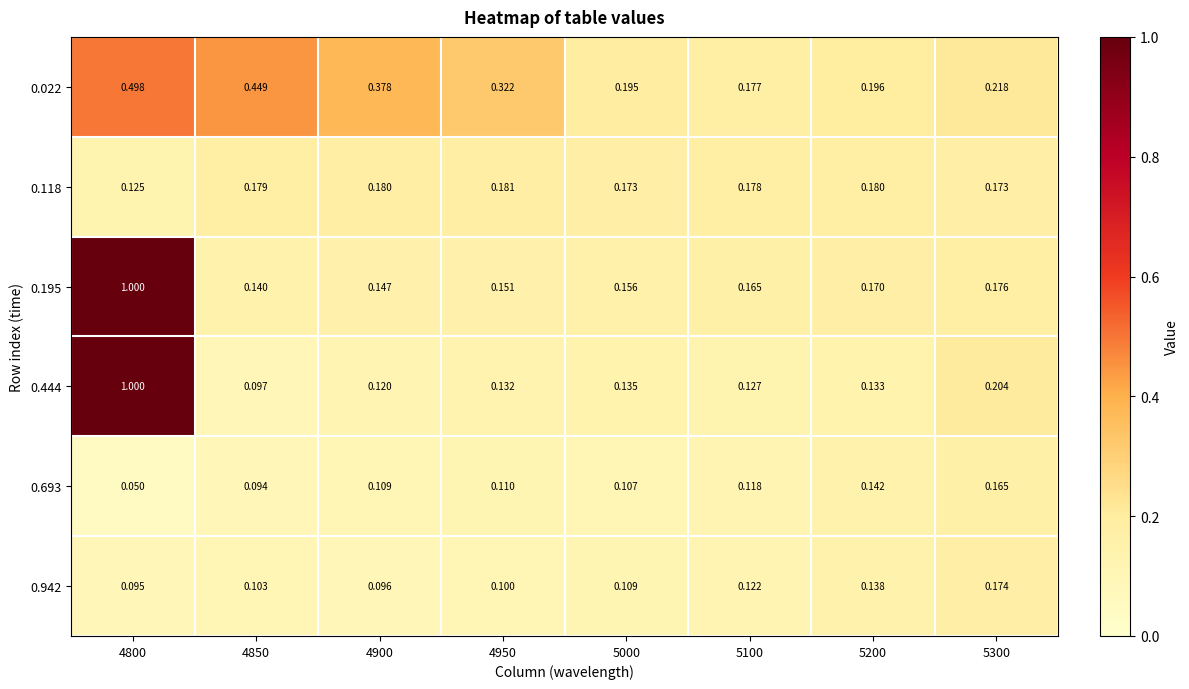

Is the value of 0.444 at 4850 greater than the value of 0.118 at 4850?

No